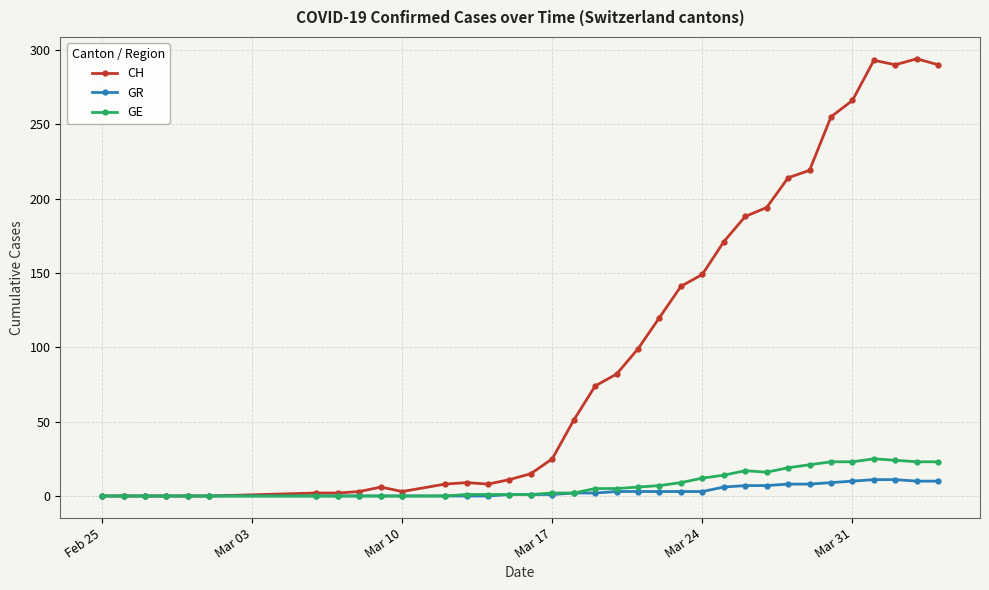

True or false: CH has more than 1 interior local peaks.

True